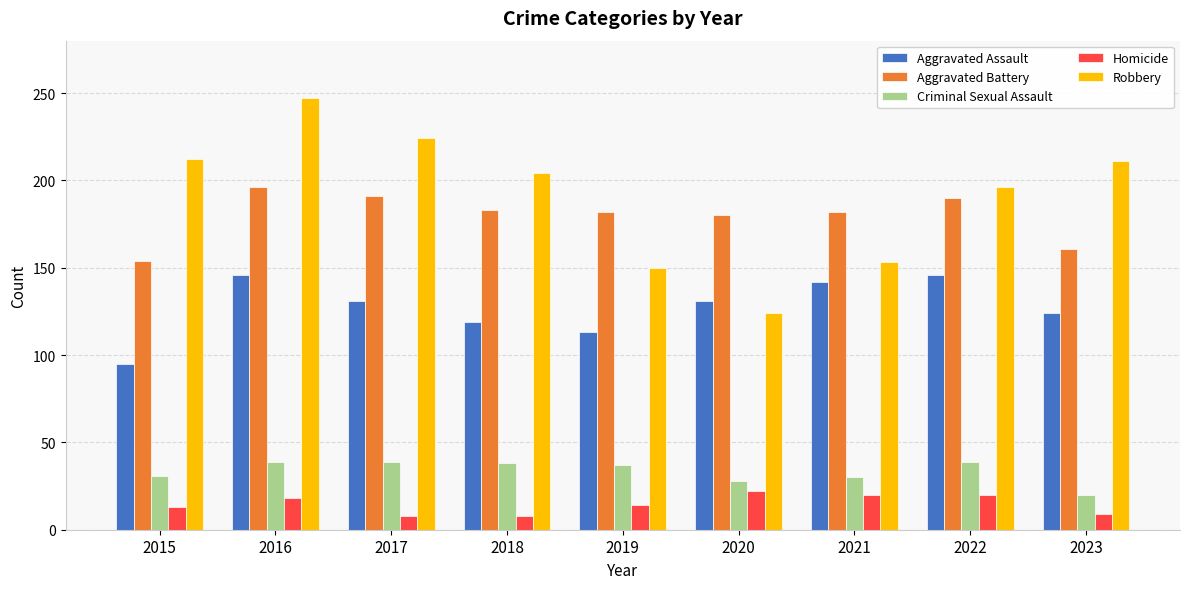

Is it true that Robbery equals 304 at 2022?

False